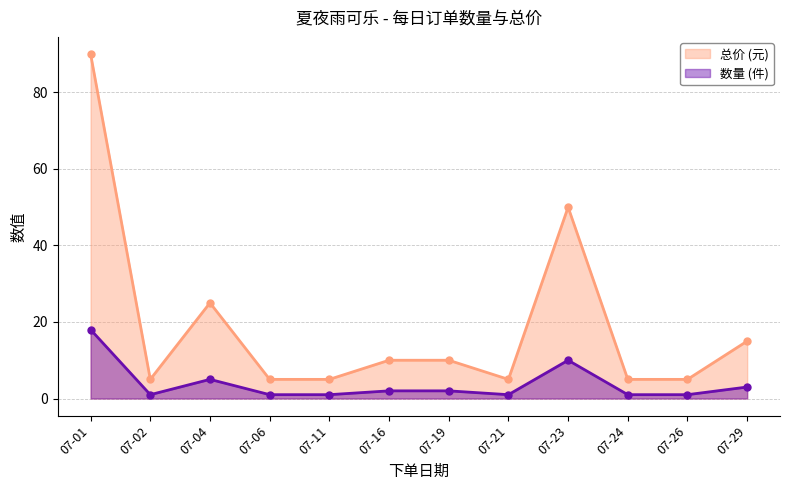

Reading left to right, transcribe all the data shown in this chart.

总价 (元): 07-01=90	07-02=5	07-04=25	07-06=5	07-11=5	07-16=10	07-19=10	07-21=5	07-23=50	07-24=5	07-26=5	07-29=15
数量 (件): 07-01=18	07-02=1	07-04=5	07-06=1	07-11=1	07-16=2	07-19=2	07-21=1	07-23=10	07-24=1	07-26=1	07-29=3